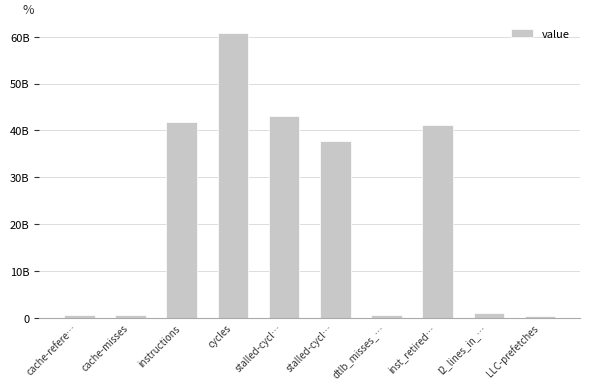

What is the sum of all values?

227392532892